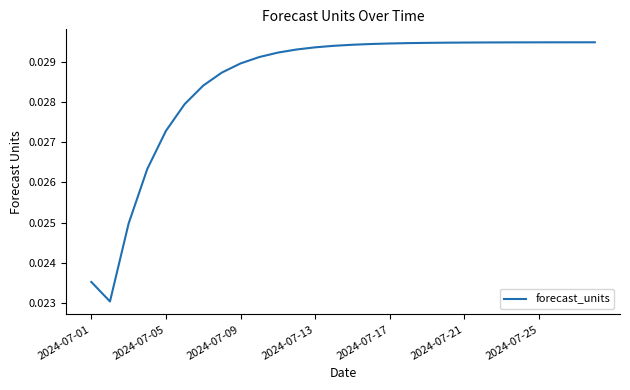

Does the chart have visible grid lines?

No